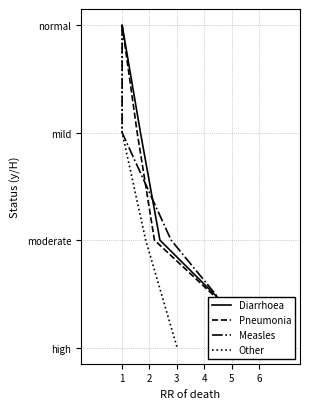

Rank the series by their maximum value, from lowest to highest.

Diarrhoea, Pneumonia, Measles, Other